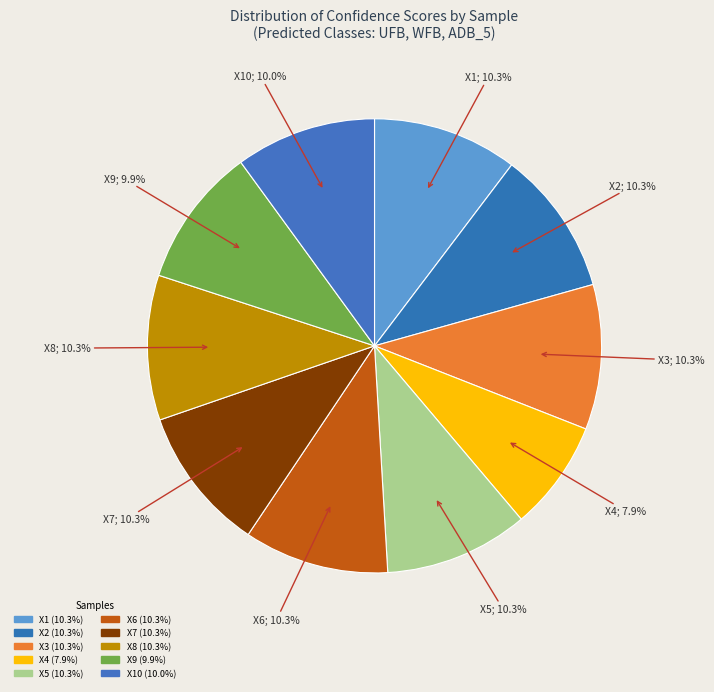

How many segments does this pie chart have?

10